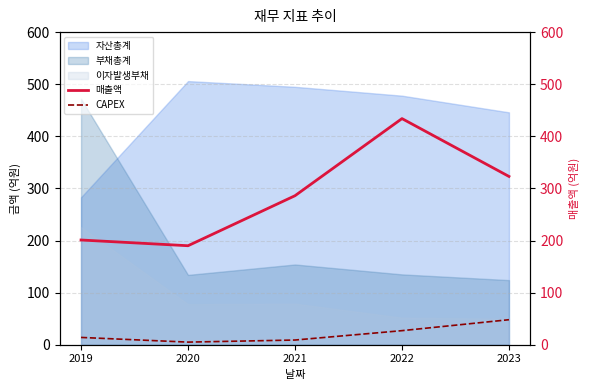

True or false: 매출액 and CAPEX cross at least once.

False